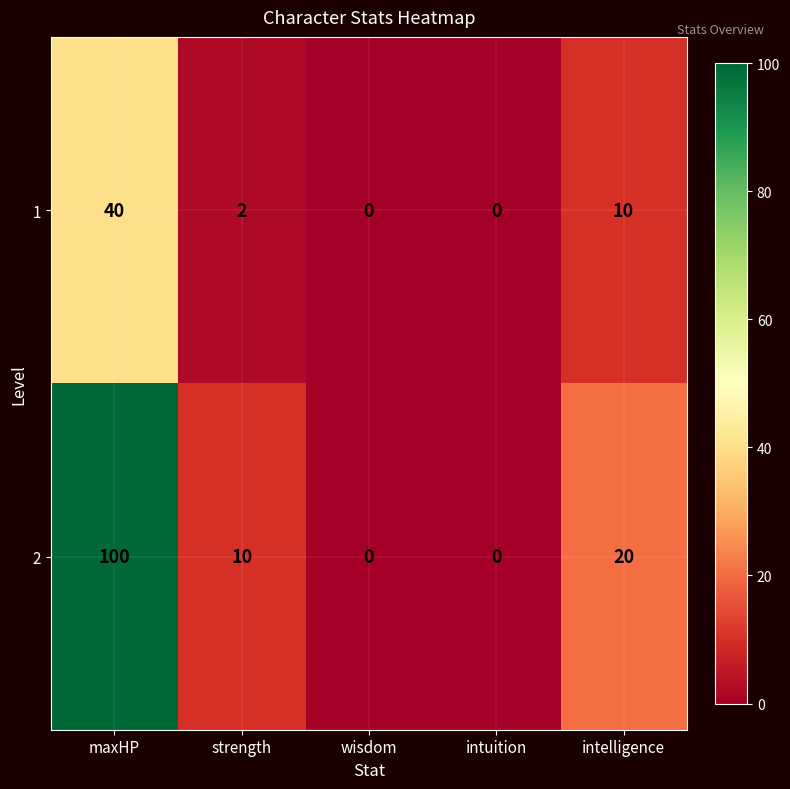

Is the value of 2 at strength greater than the value of 1 at strength?

Yes